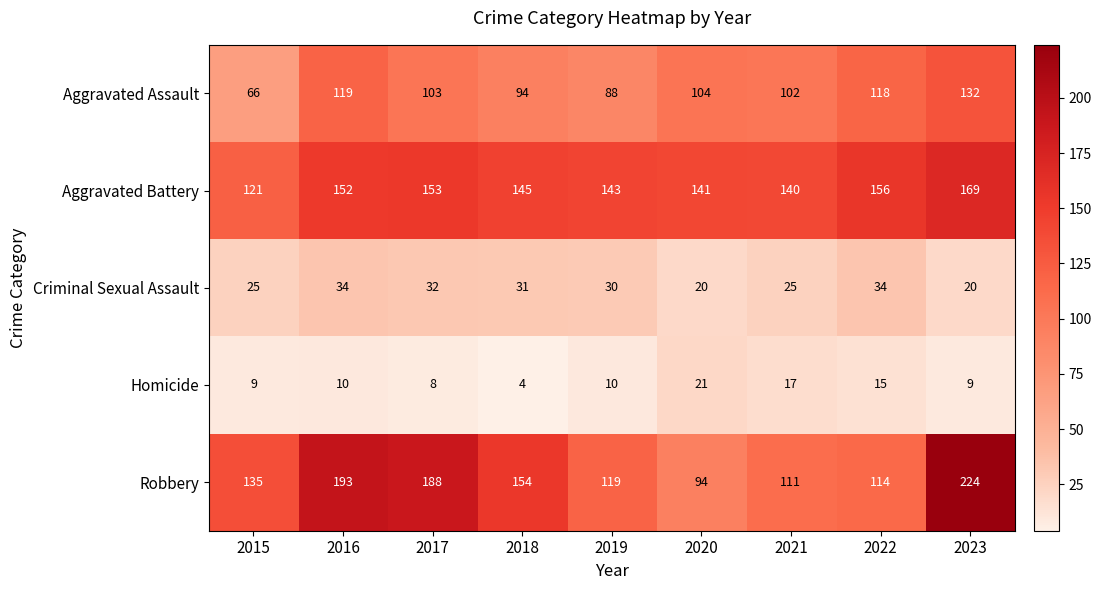

Rank the series at 2017 from highest to lowest value.

Robbery, Aggravated Battery, Aggravated Assault, Criminal Sexual Assault, Homicide